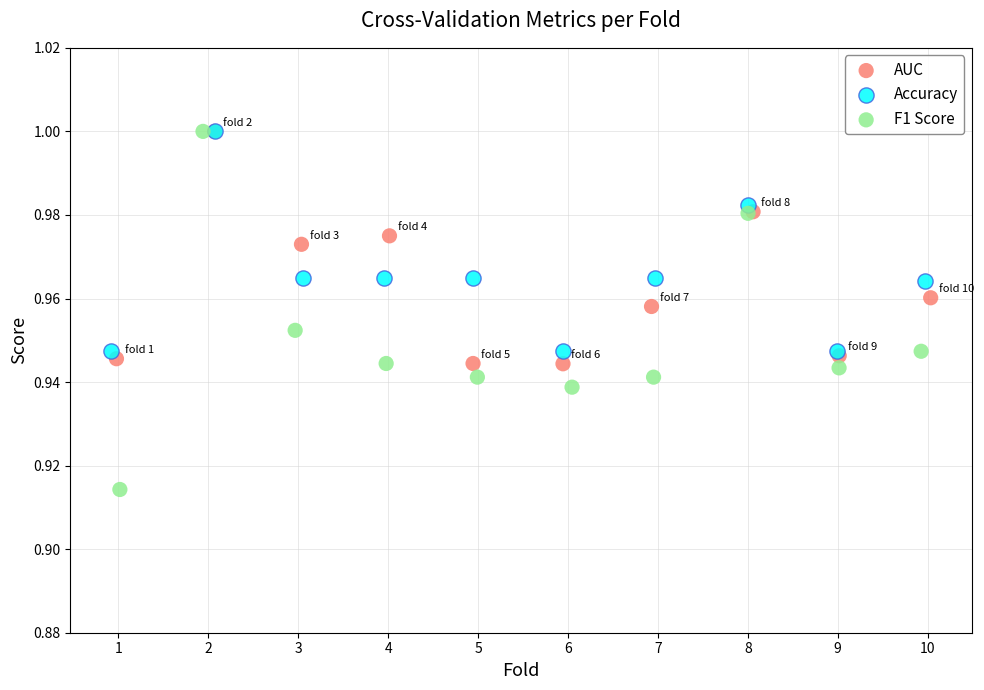

Which series reaches the minimum Y coordinate?

F1 Score